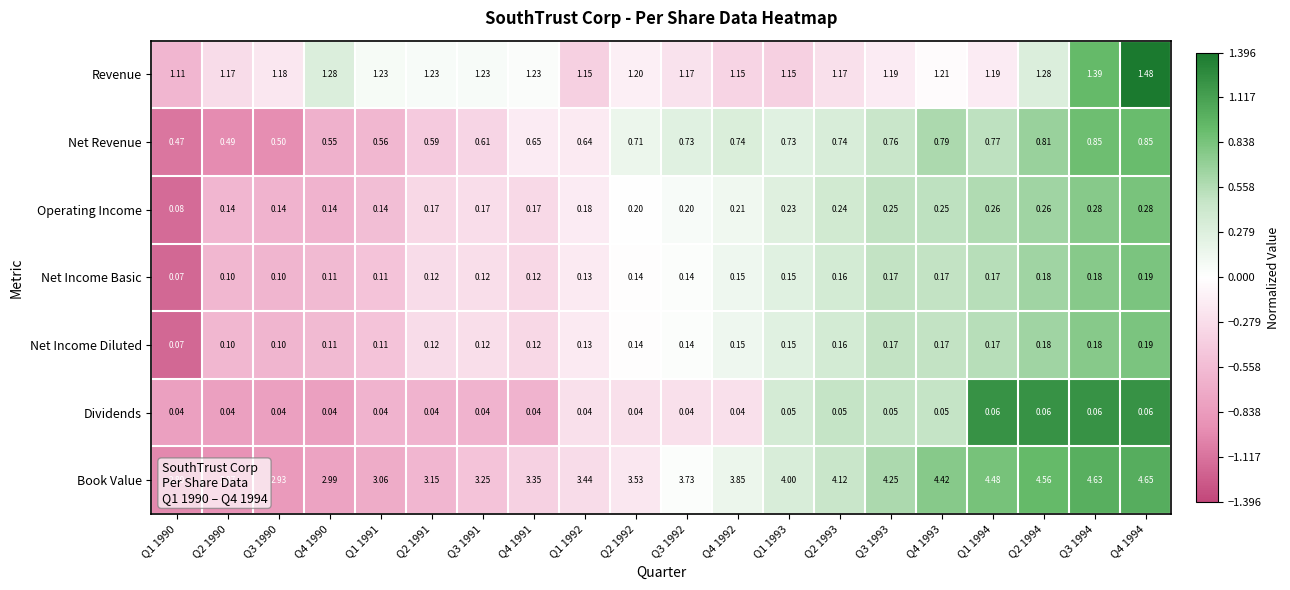

How many distinct data groups are displayed?

7